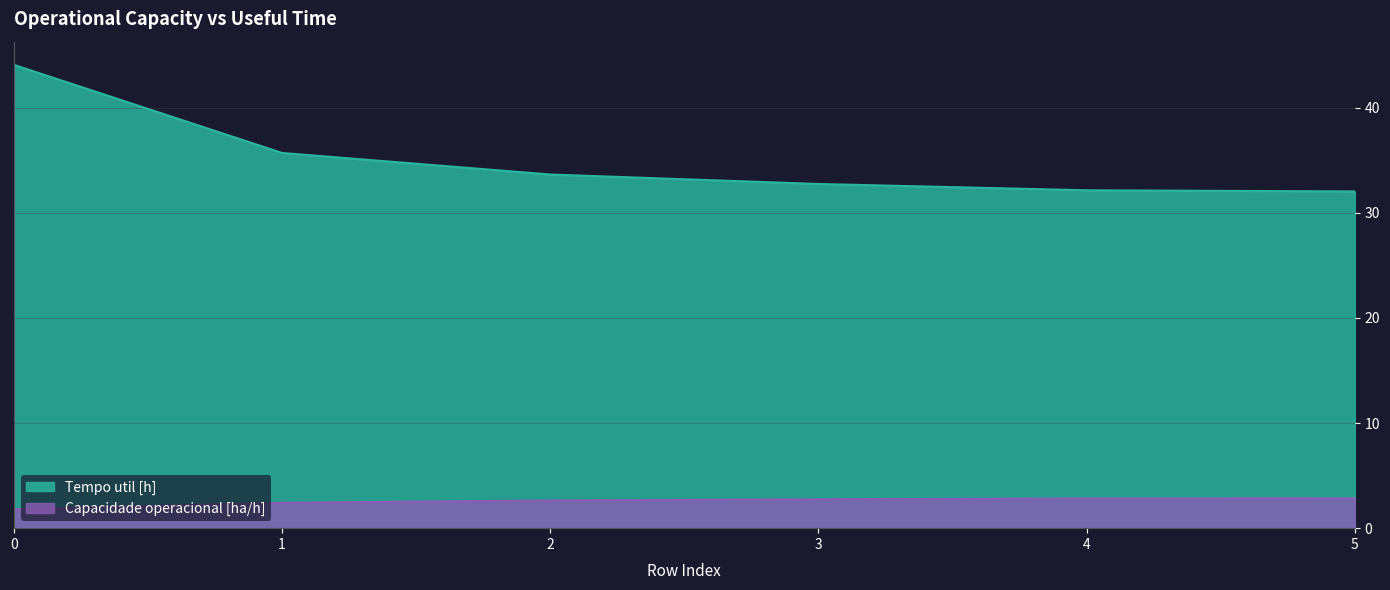

Read the Capacidade operacional [ha/h] value at 5.

2.8